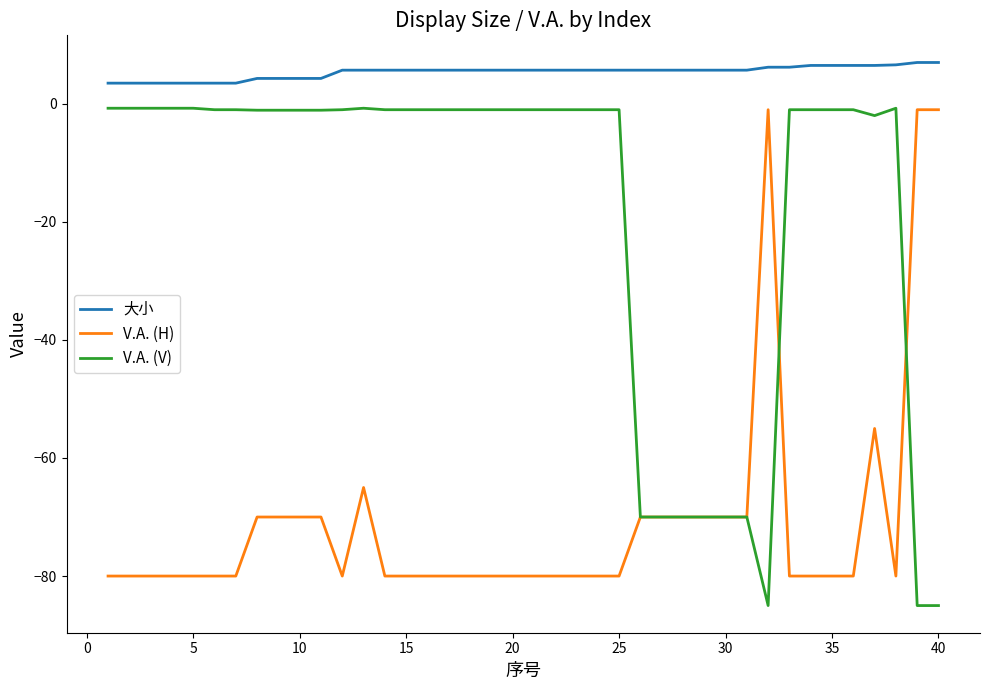

Which series has the largest total across all categories?

大小